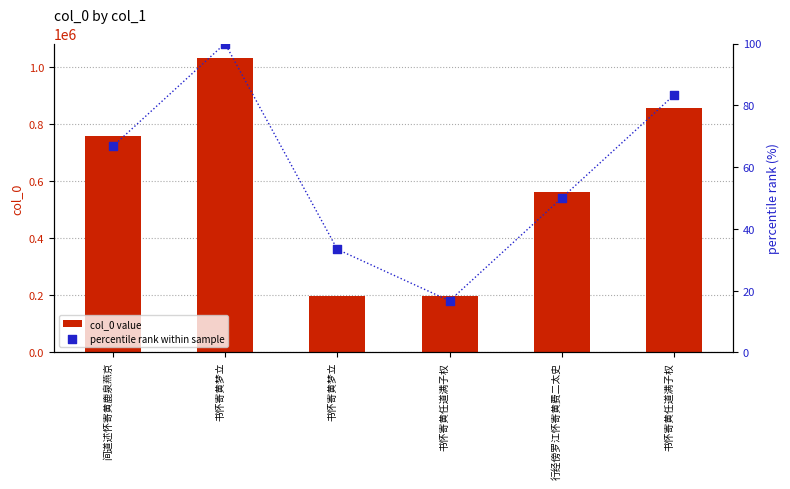

Is the value of percentile rank within sample at 书怀寄黄梦立 greater than the value of col_0 value at 书怀寄黄梦立?

No